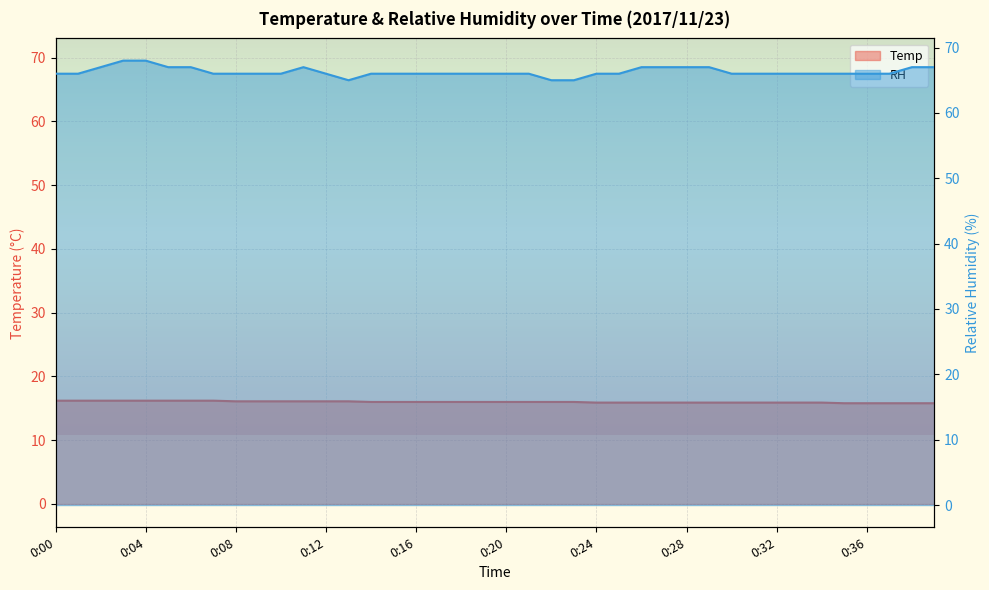

How many interior local valleys does the RH series have?

1